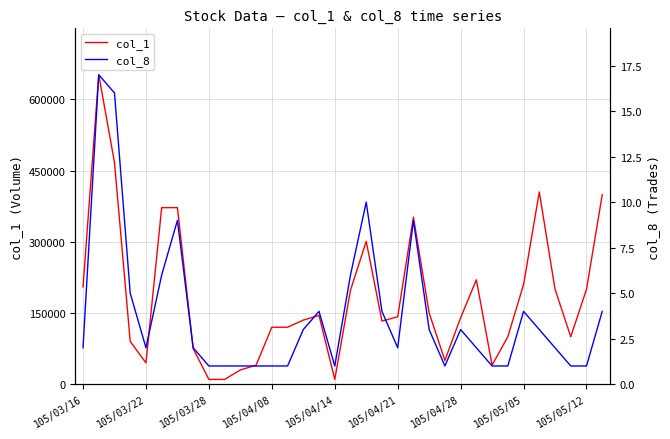

Does the chart have visible grid lines?

Yes